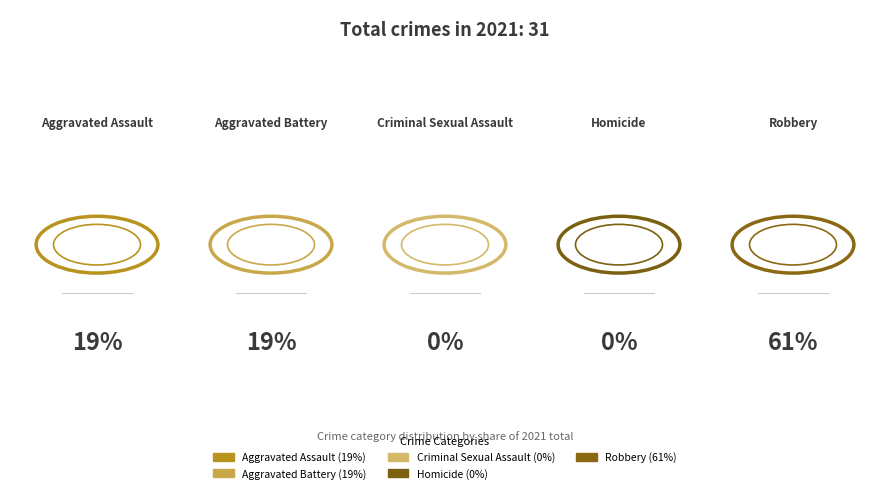

Which slice is the smallest?

Criminal Sexual Assault